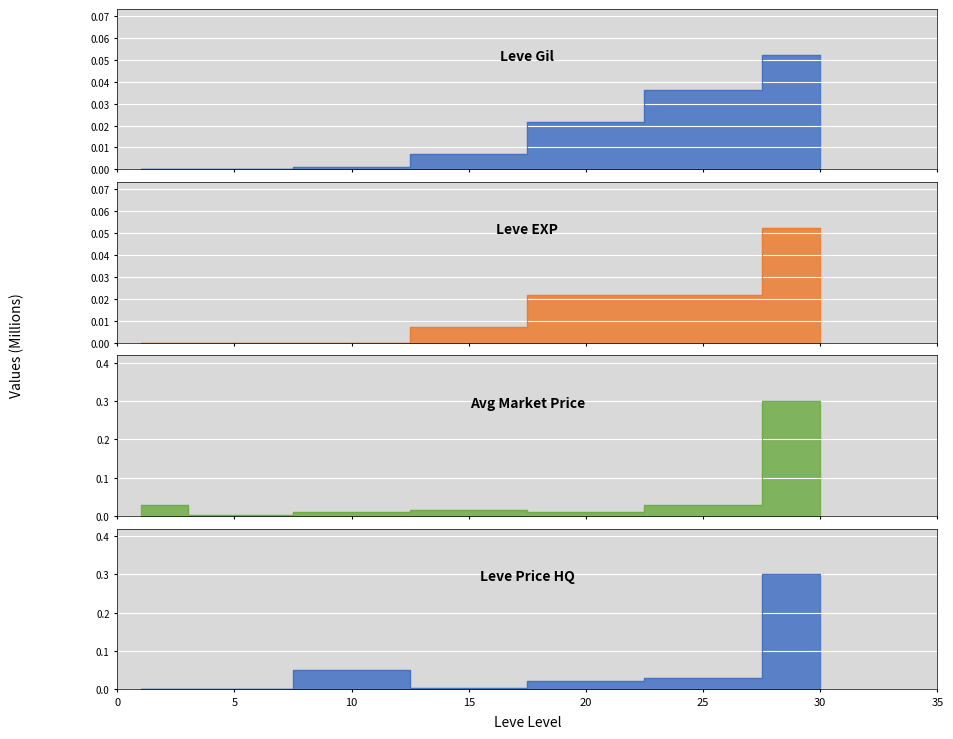

What is the sum of all currentAveragePrice values?

0.4